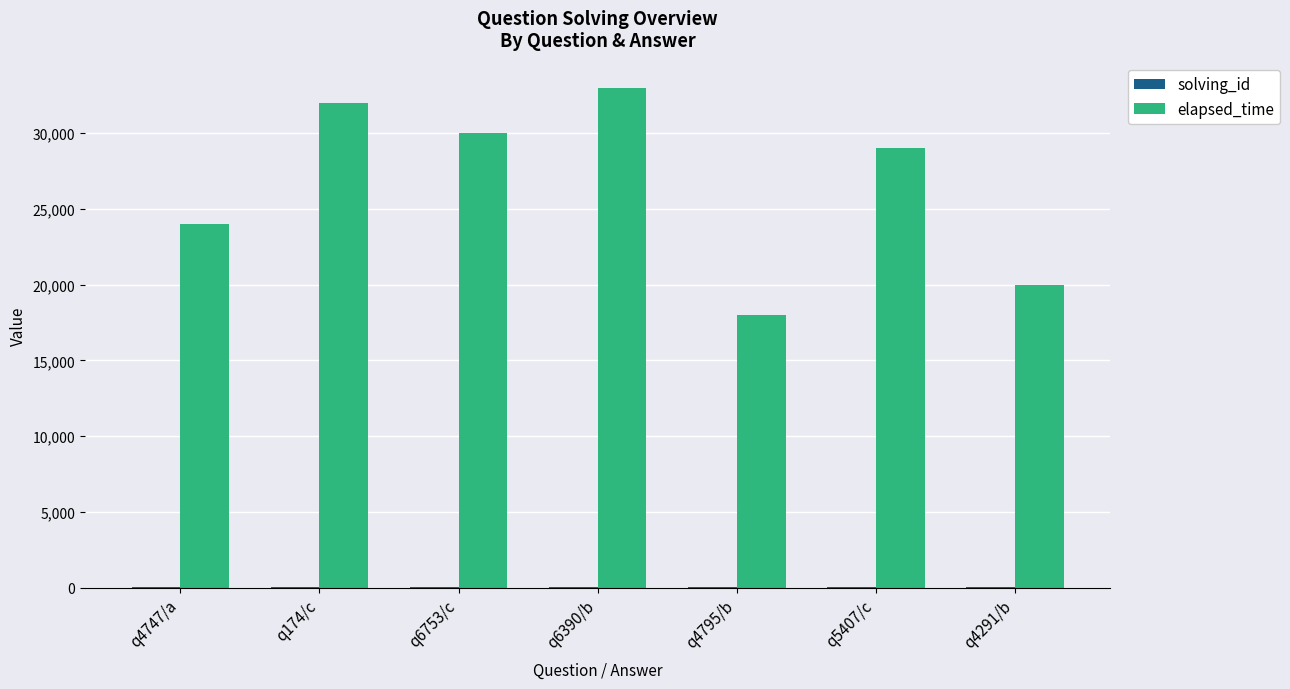

What is the total value across all series at q174/c?

32002